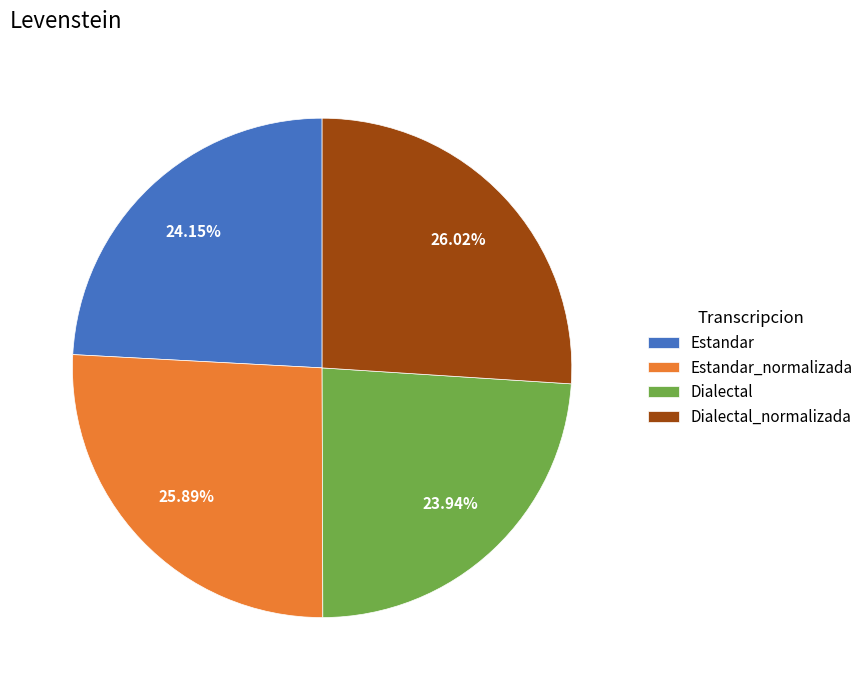

Is there a majority slice in this chart?

No